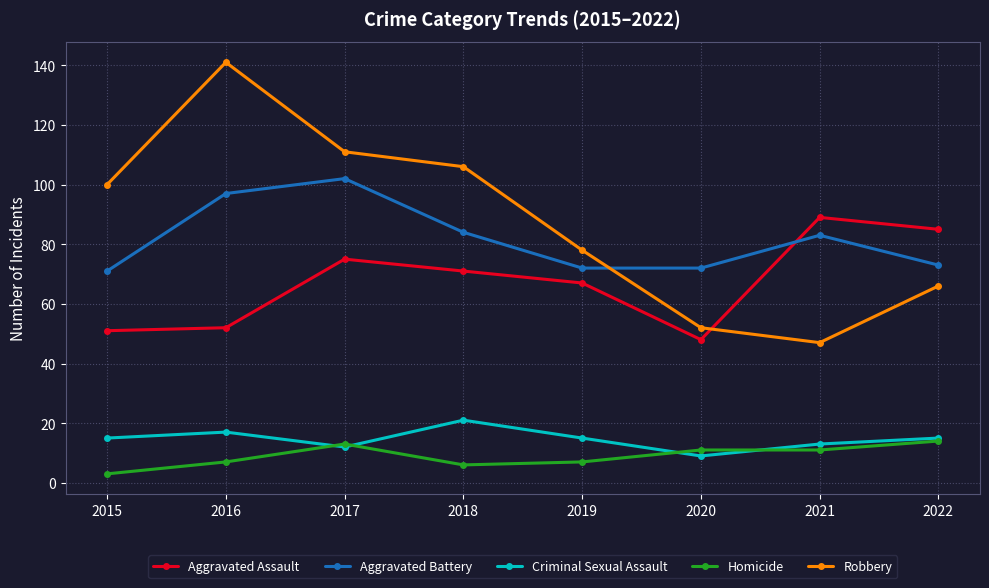

What is the value of the Criminal Sexual Assault point at the 6th from the left?

9